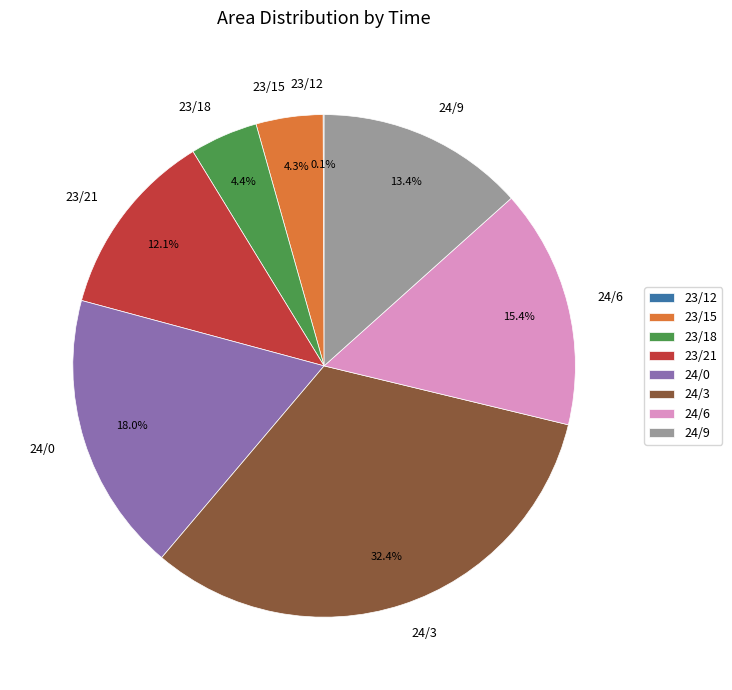

What is the largest slice in the pie chart?

24/3